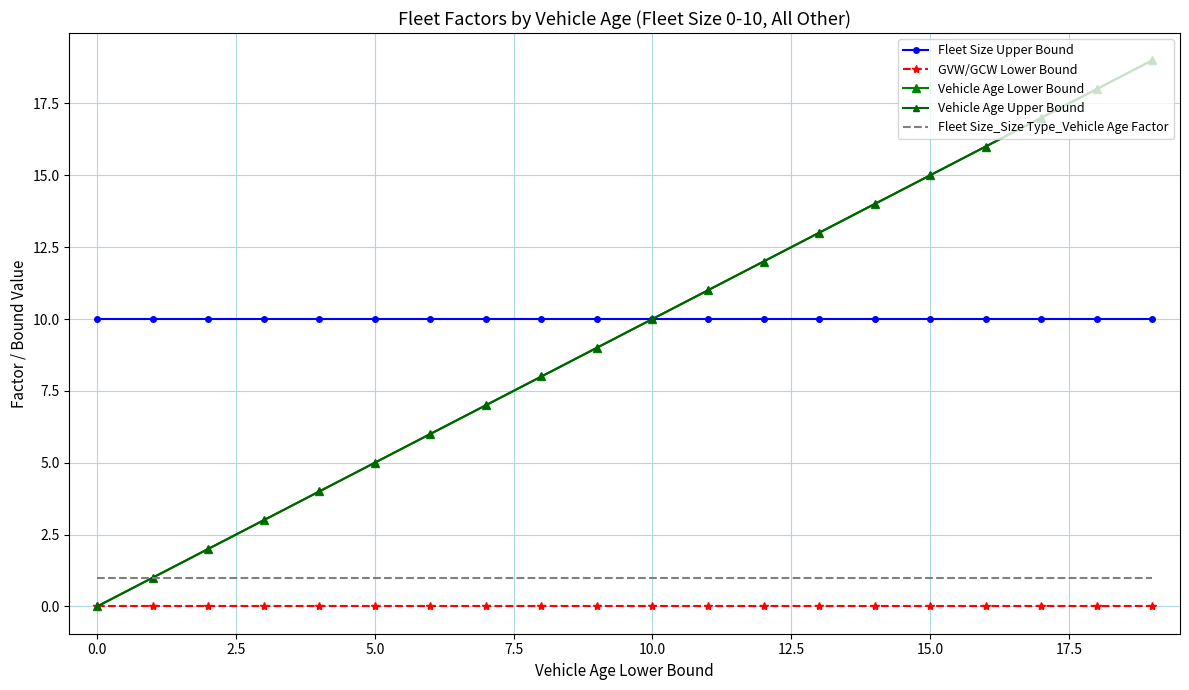

Does the chart have visible grid lines?

Yes